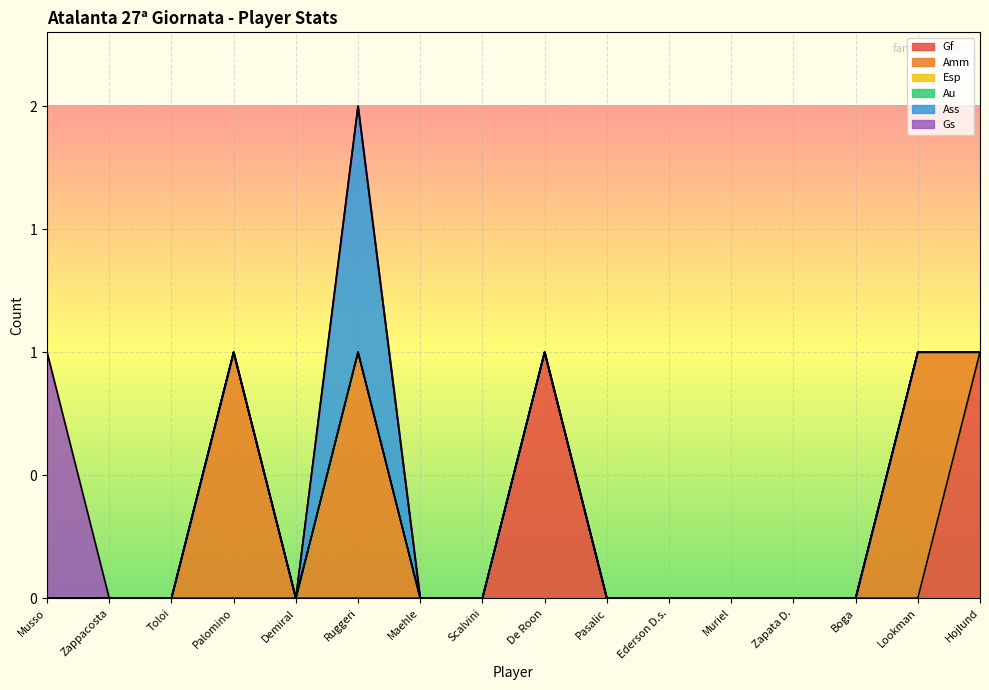

Between Toloi and De Roon, which series saw the biggest shift?

Gf